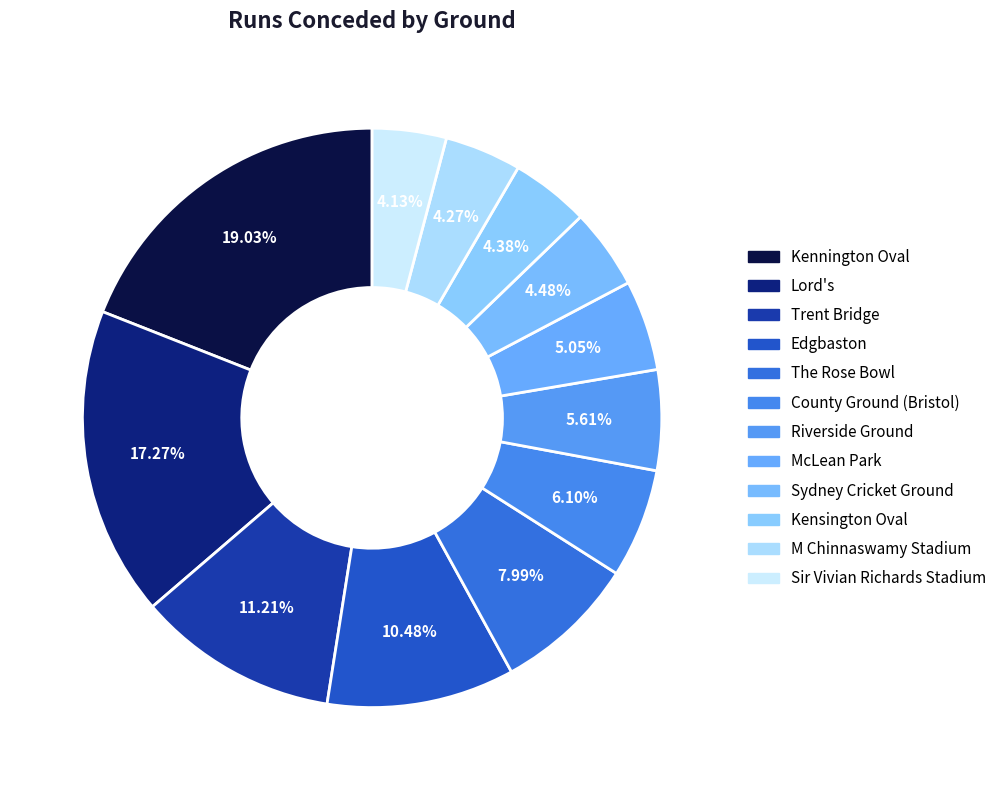

How many segments does this pie chart have?

12